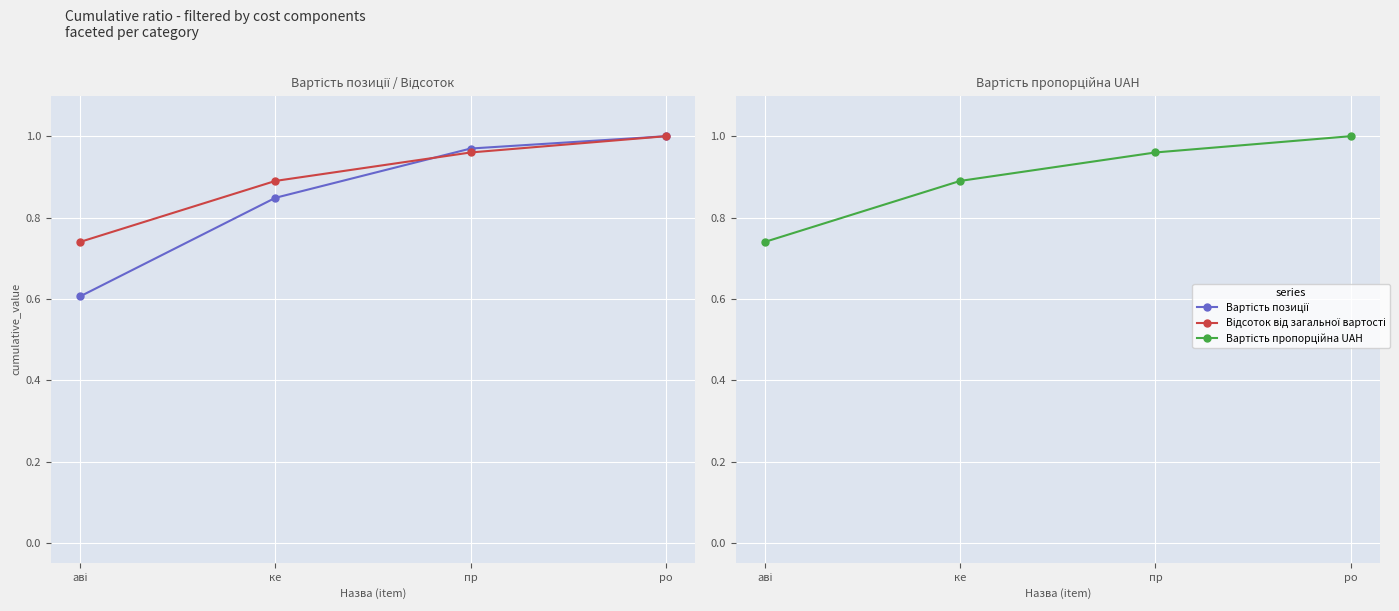

What is the highest value of the Відсоток від загальної вартості series?

1.0